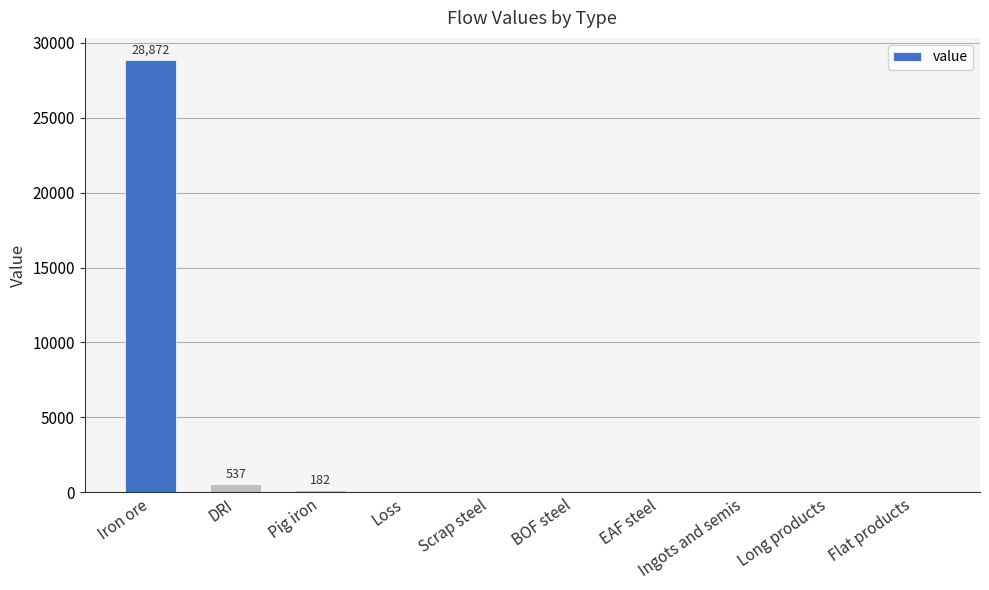

Read the value at Iron ore.

28872.1